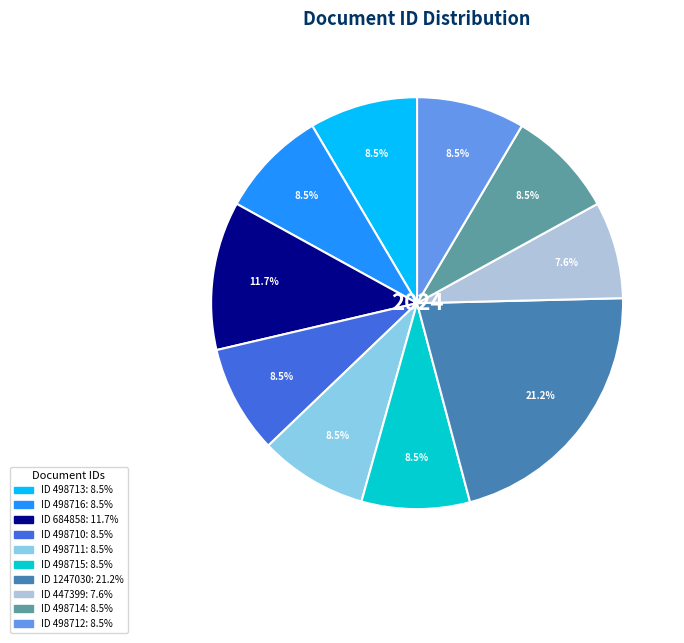

How many slices are in this pie chart?

10